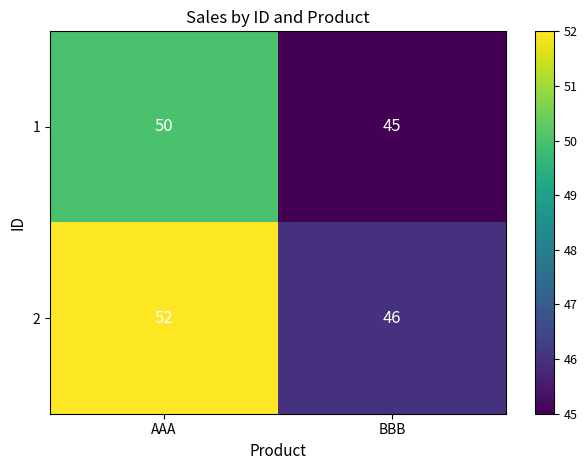

What is the minimum value shown in the chart?

45